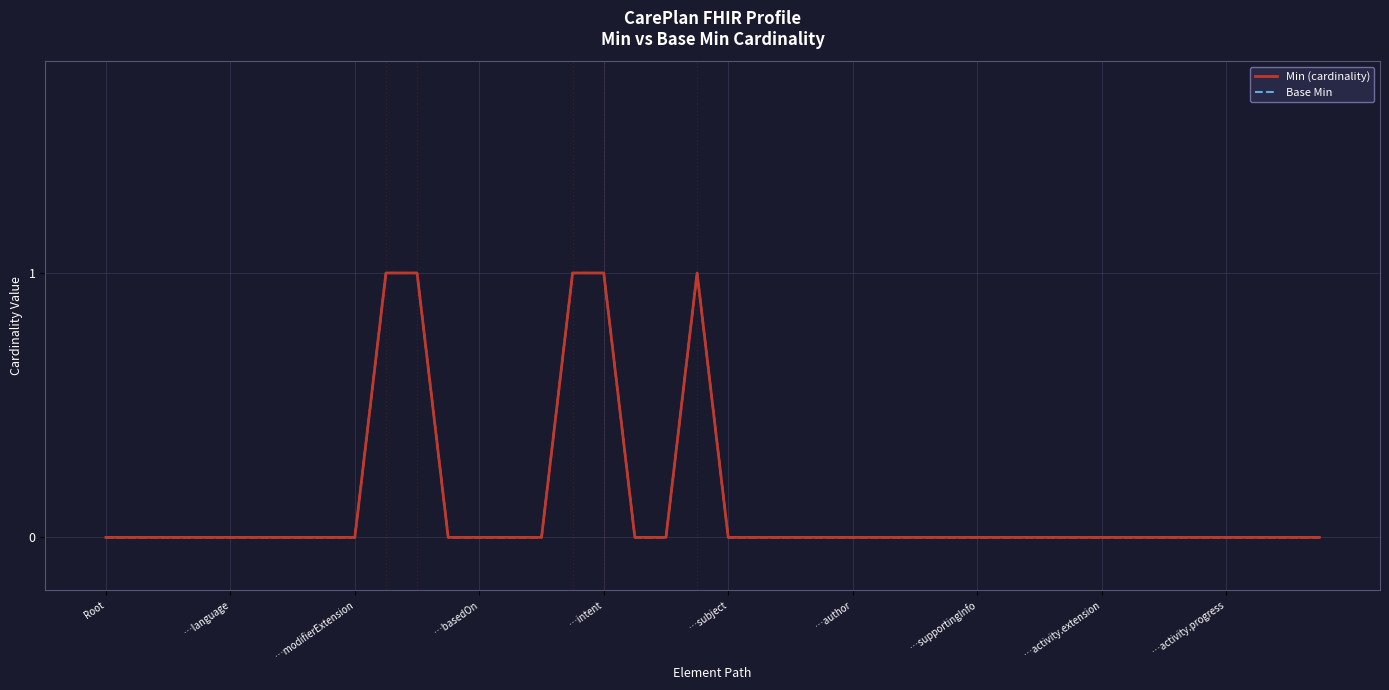

Is this an area chart (filled region under the line)?

No